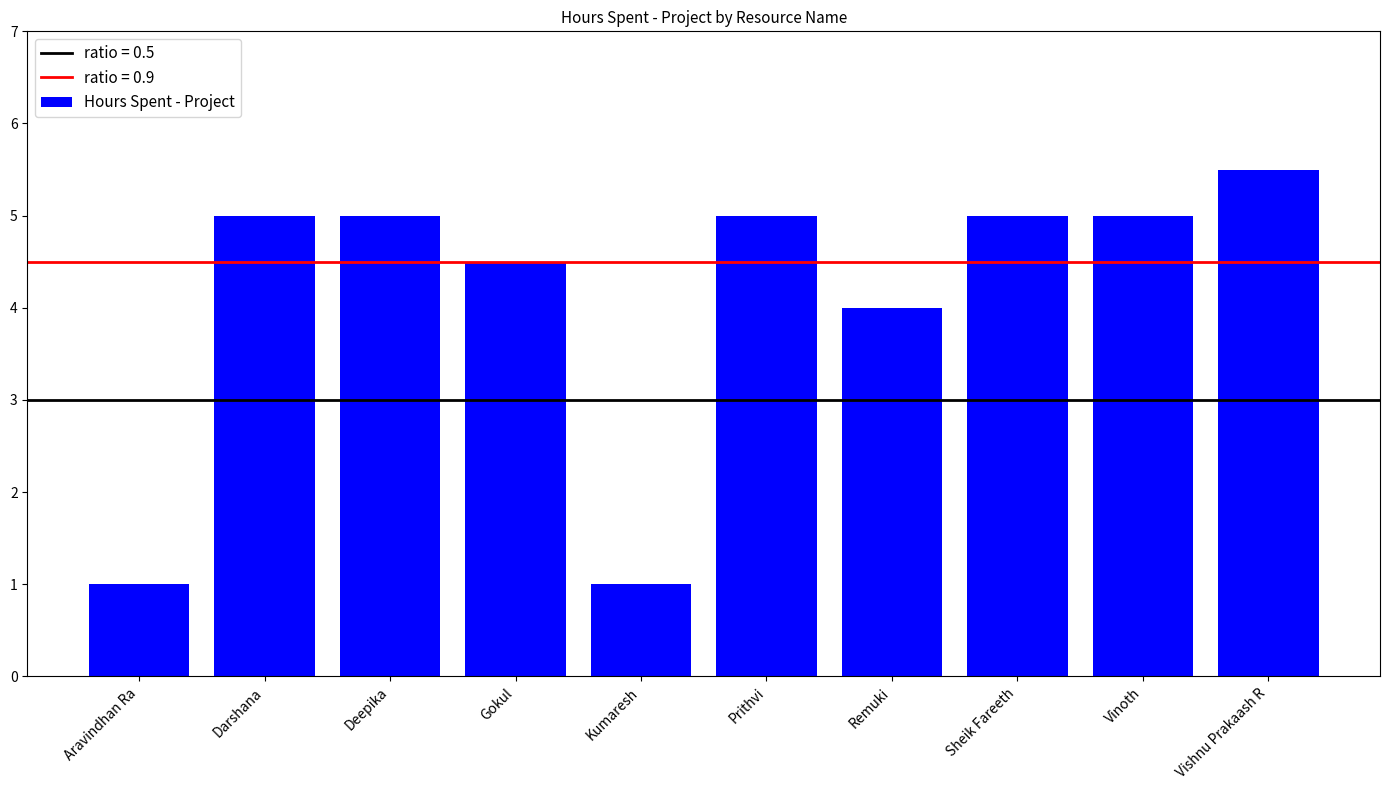

What is the maximum value shown in the chart?

5.5